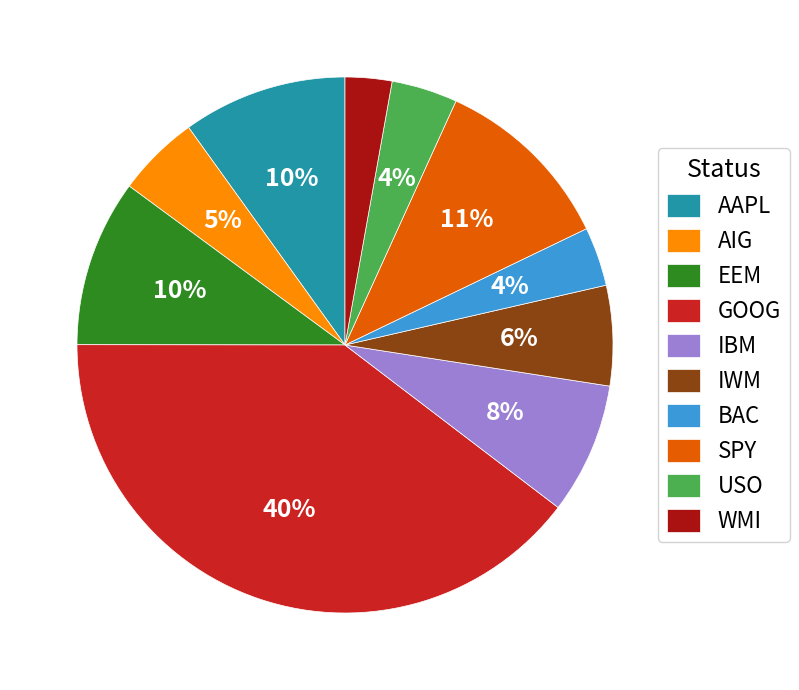

Which has a higher value, BAC or IBM?

IBM